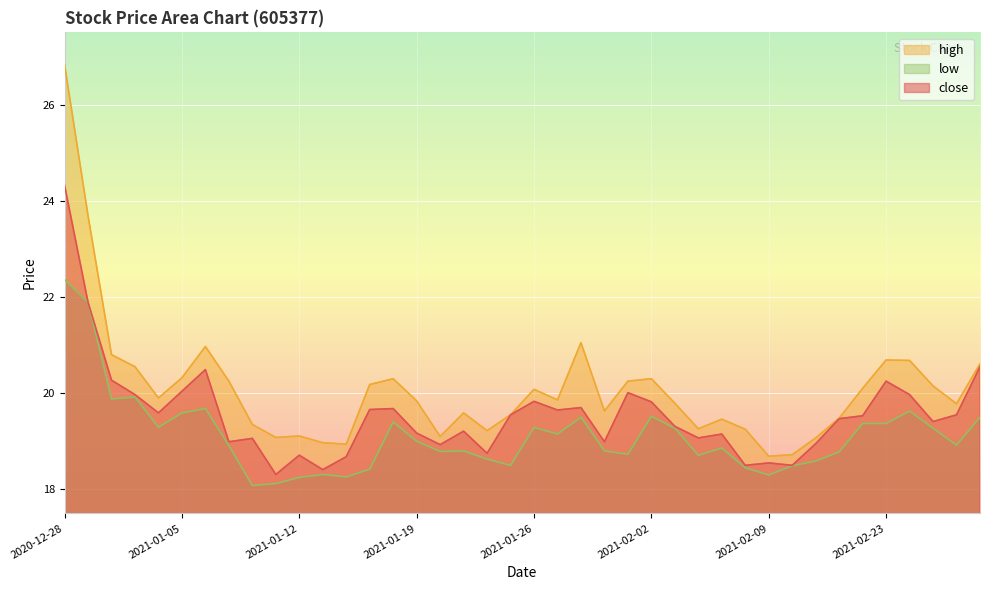

How many interior local valleys does the low series have?

11